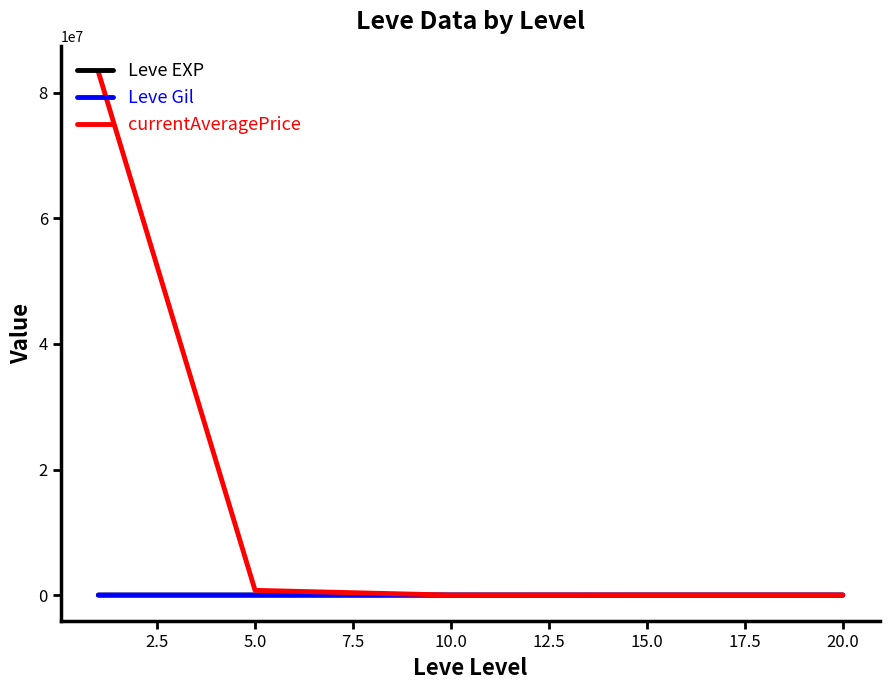

Which series has the widest spread of values?

currentAveragePrice